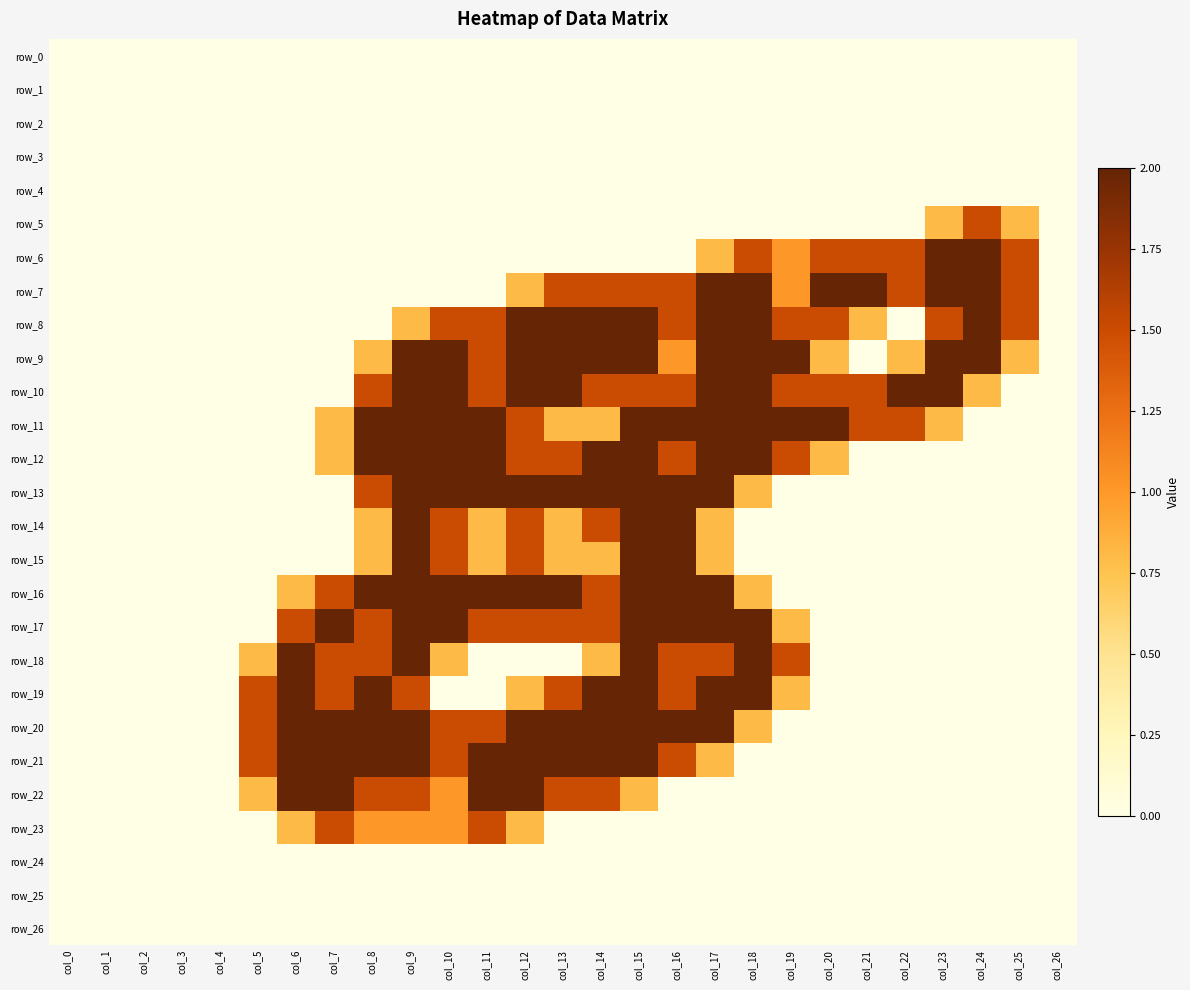

Between col_20 and col_21, which series saw the biggest shift?

row_9